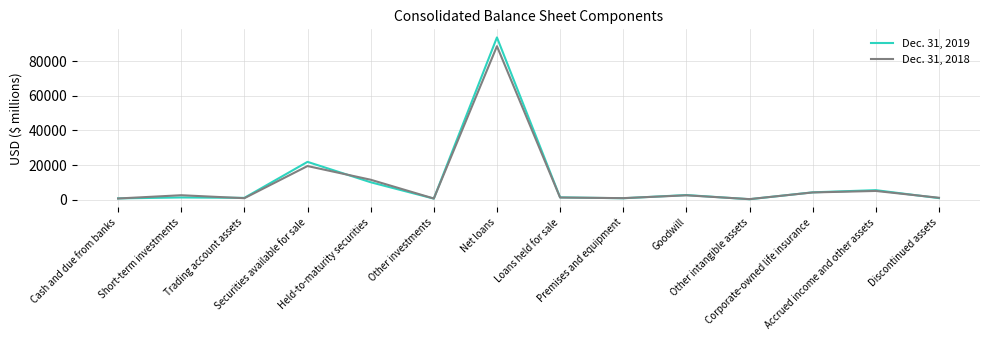

Is this an area chart (filled region under the line)?

No